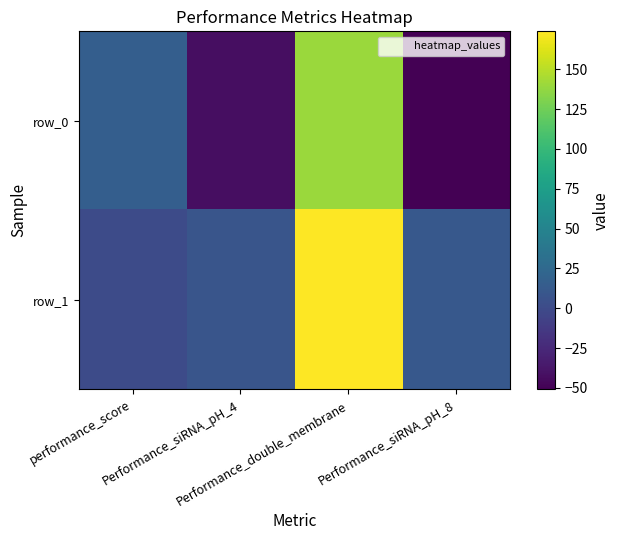

Rank the series by their maximum value, from lowest to highest.

row_0, row_1